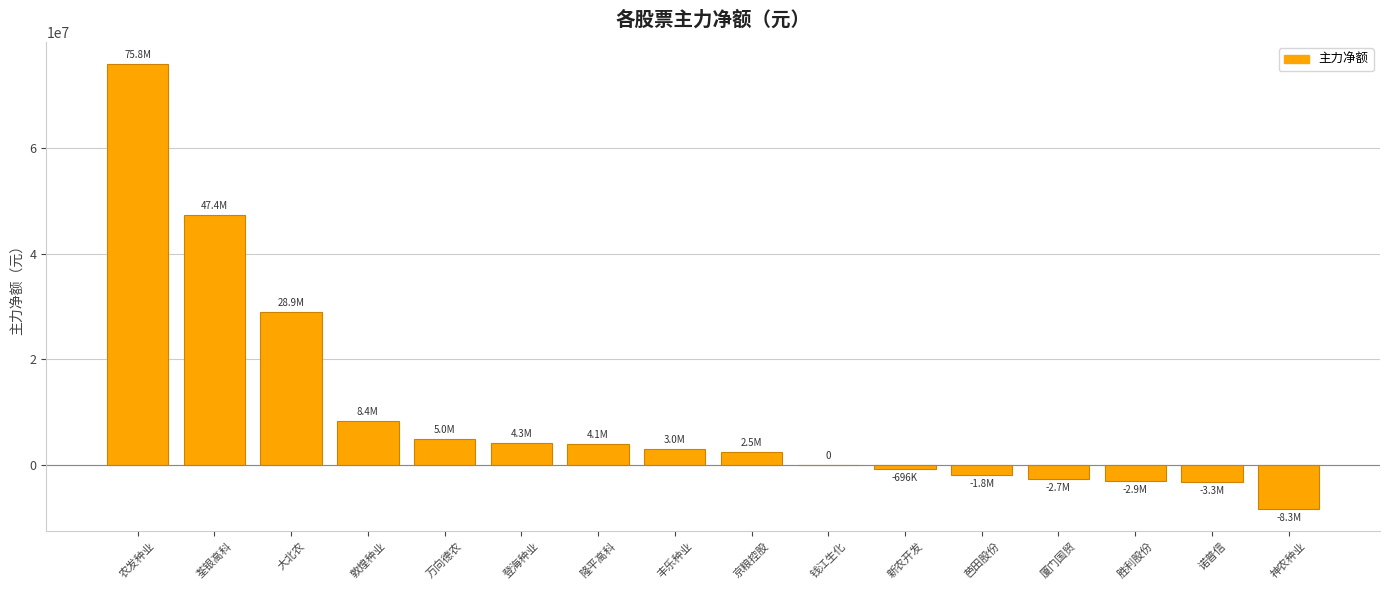

What is the greatest value displayed?

75782386